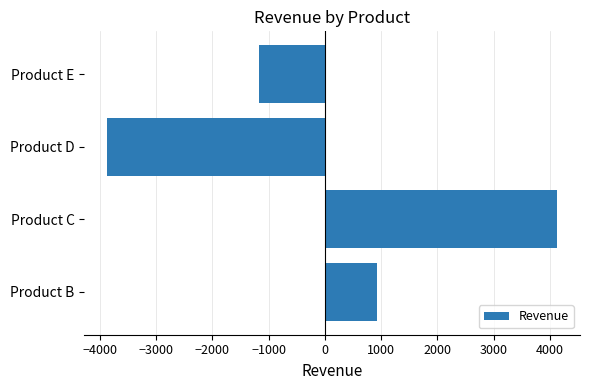

Which has a higher value, Product E or Product B?

Product B